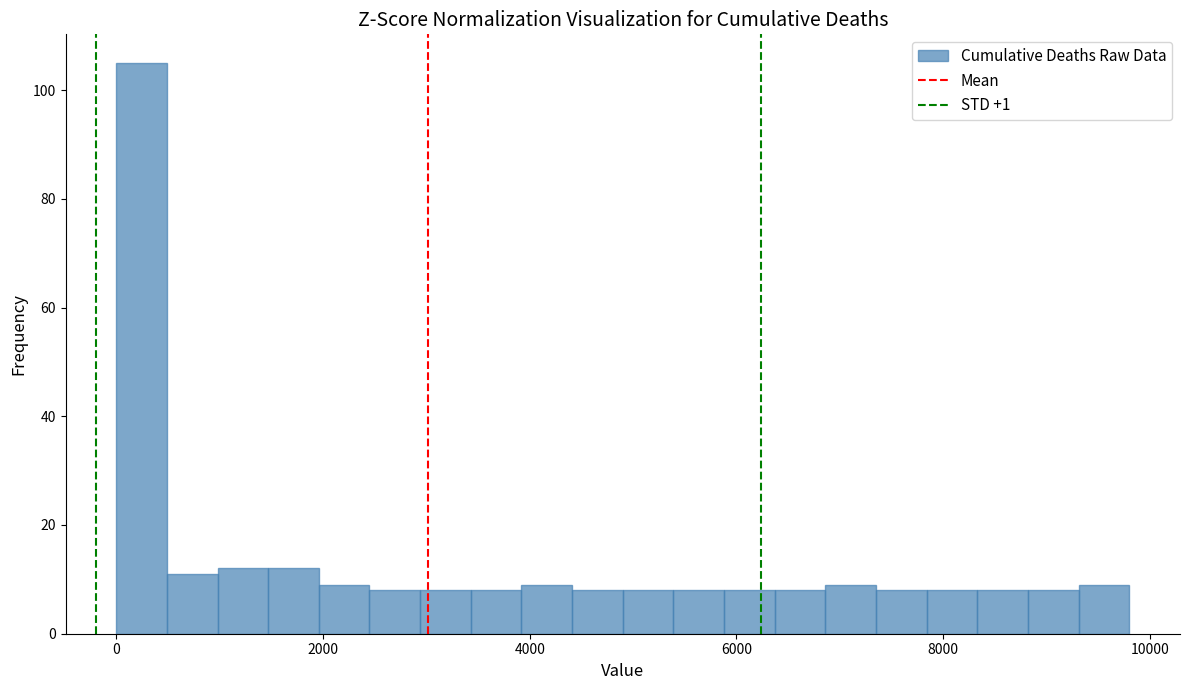

Around what value on the x-axis is the tallest bar? Give the approximate position of its centre, as read against the axis.

200